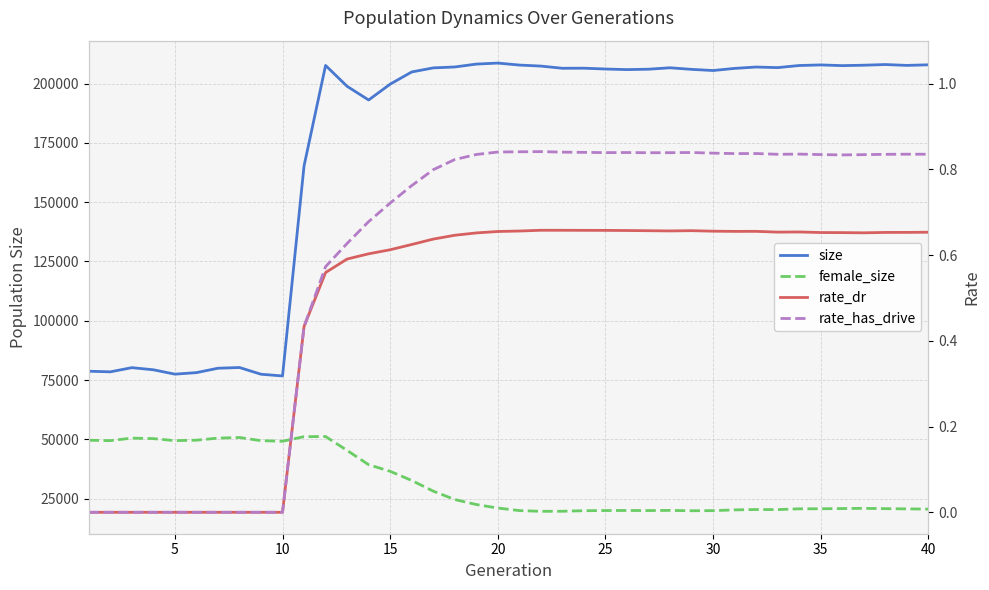

Reading right to left, extract all data points from this chart.

size: 207938.0	207694.0	208052.0	207772.0	207597.0	207891.0	207645.0	206756.0	207003.0	206429.0	205528.0	206022.0	206686.0	206088.0	205917.0	206168.0	206512.0	206478.0	207405.0	207833.0	208670.0	208241.0	207027.0	206641.0	204920.0	199780.0	193100.0	198874.0	207671.0	165325.0	76729.0	77451.0	80284.0	79983.0	78126.0	77484.0	79331.0	80223.0	78462.0	78717.0
female_size: 20580.0	20670.0	20762.0	20896.0	20806.0	20716.0	20695.0	20367.0	20392.0	20242.0	19929.0	19885.0	20027.0	19955.0	20001.0	19967.0	19896.0	19669.0	19644.0	19949.0	21028.0	22504.0	24616.0	28159.0	32651.0	36507.0	39291.0	45325.0	51183.0	51119.0	49192.0	49443.0	50773.0	50512.0	49641.0	49445.0	50301.0	50513.0	49447.0	49617.0
rate_dr: 0.7	0.7	0.7	0.7	0.7	0.7	0.7	0.7	0.7	0.7	0.7	0.7	0.7	0.7	0.7	0.7	0.7	0.7	0.7	0.7	0.7	0.7	0.6	0.6	0.6	0.6	0.6	0.6	0.6	0.4	0.0	0.0	0.0	0.0	0.0	0.0	0.0	0.0	0.0	0.0
rate_has_drive: 0.8	0.8	0.8	0.8	0.8	0.8	0.8	0.8	0.8	0.8	0.8	0.8	0.8	0.8	0.8	0.8	0.8	0.8	0.8	0.8	0.8	0.8	0.8	0.8	0.8	0.7	0.7	0.6	0.6	0.4	0.0	0.0	0.0	0.0	0.0	0.0	0.0	0.0	0.0	0.0